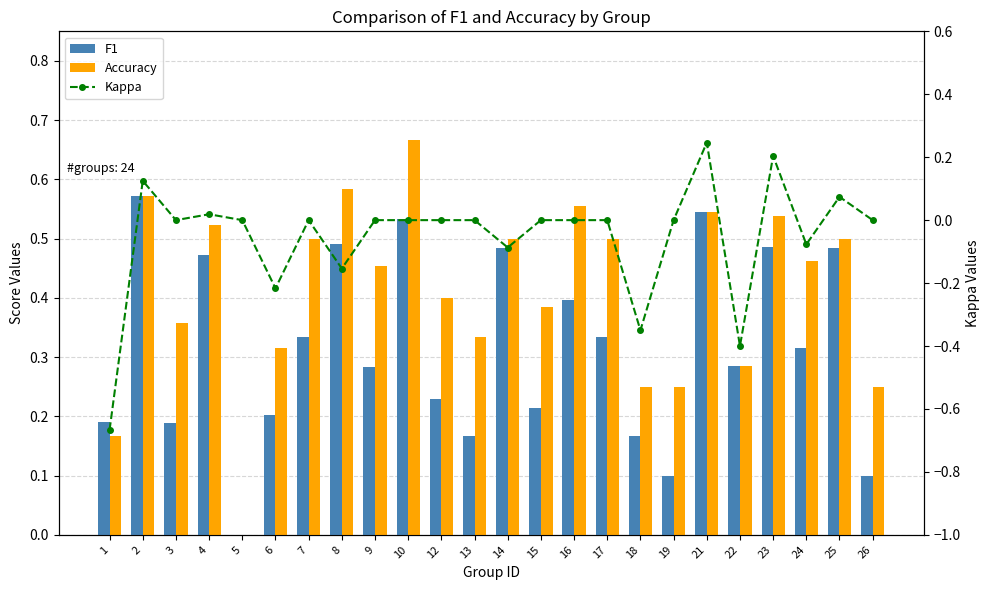

Which series has the largest total across all categories?

Accuracy